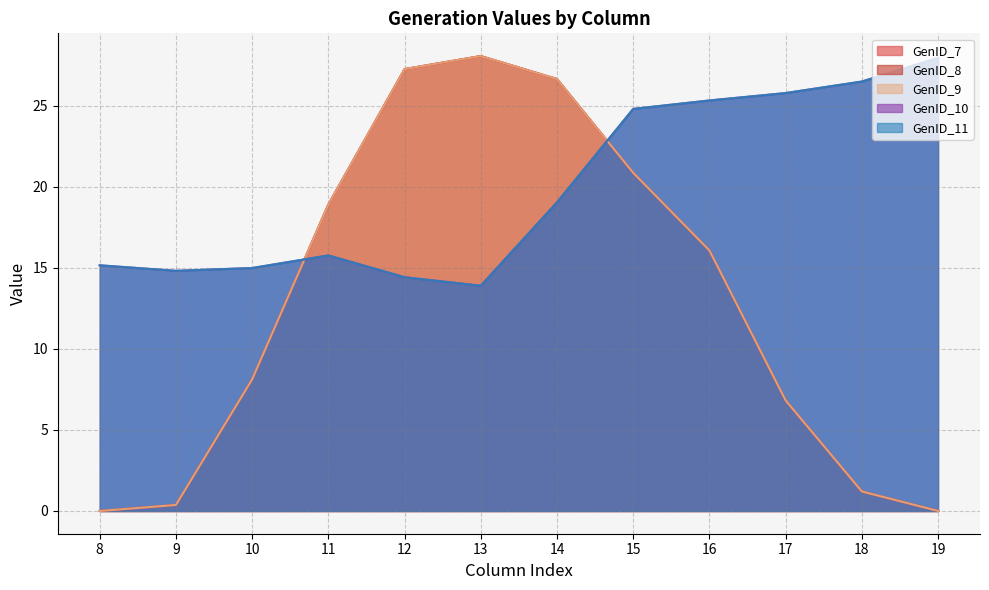

At which category is the sum across all series the highest?

14